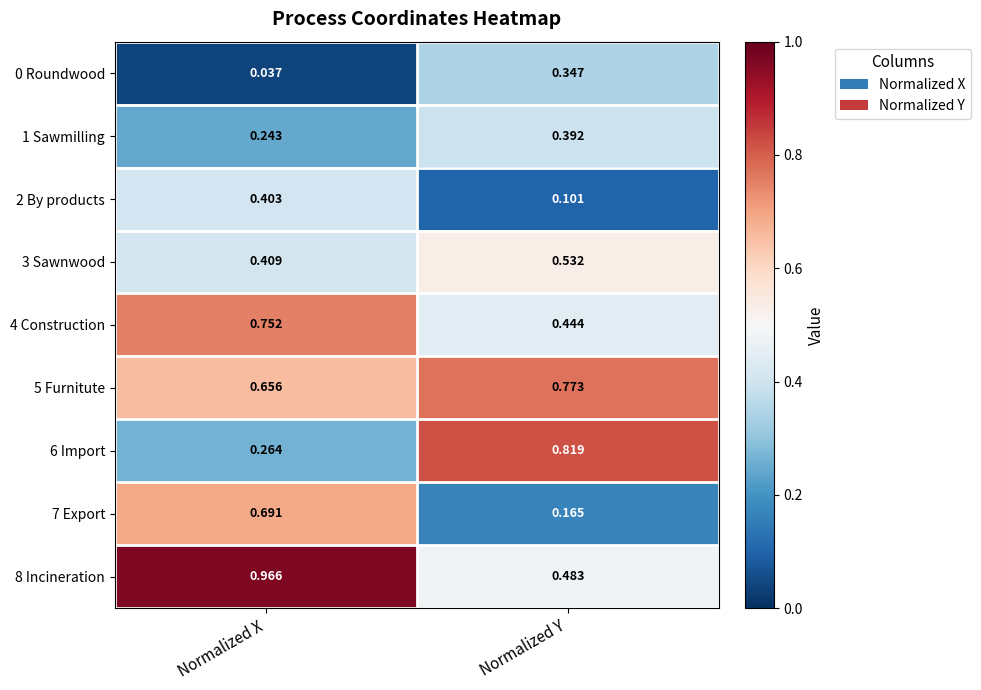

Count the number of categories in the chart.

2